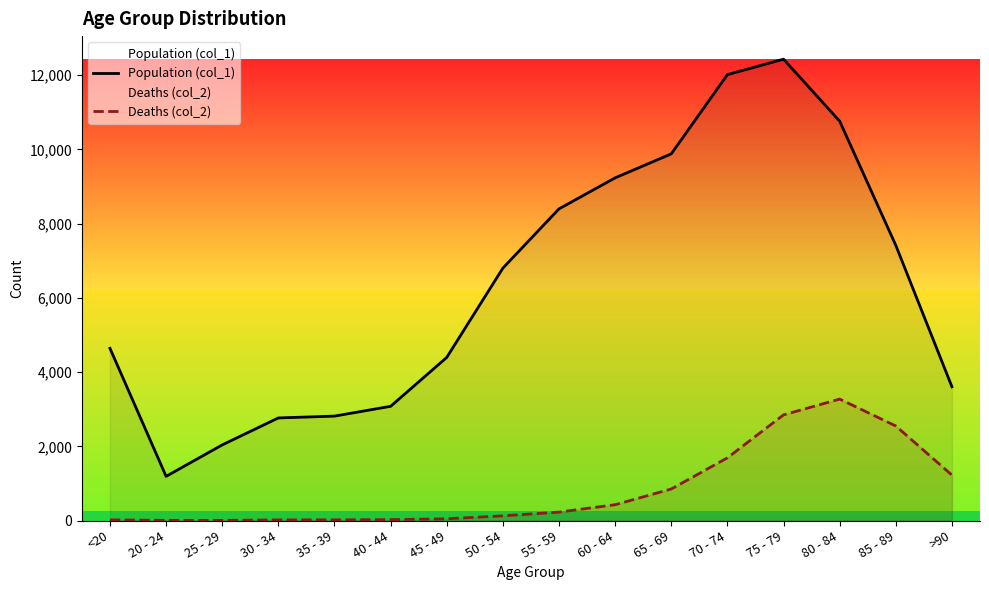

At which category is the sum across all series the highest?

75 - 79